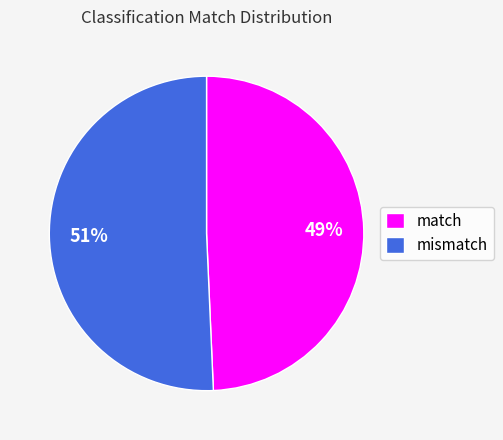

To the nearest percent, what is the average slice percentage?

50%